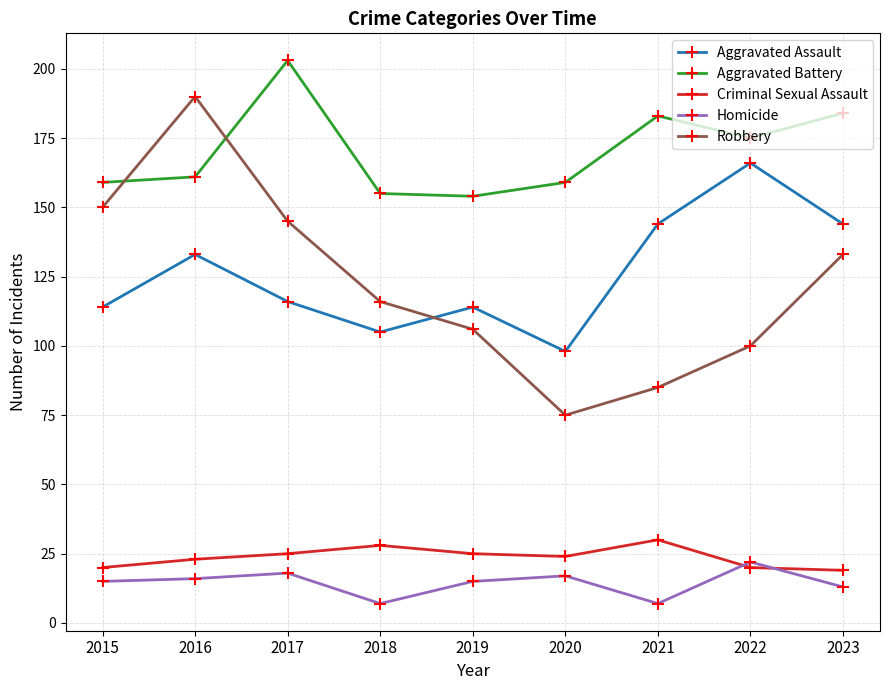

The Aggravated Battery series shows 159 at 2015. True or false?

True